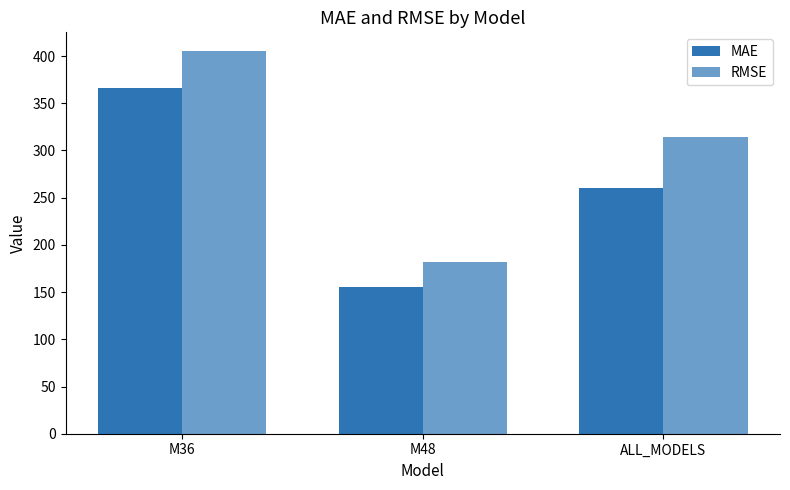

Which series has the largest range (max minus min)?

RMSE